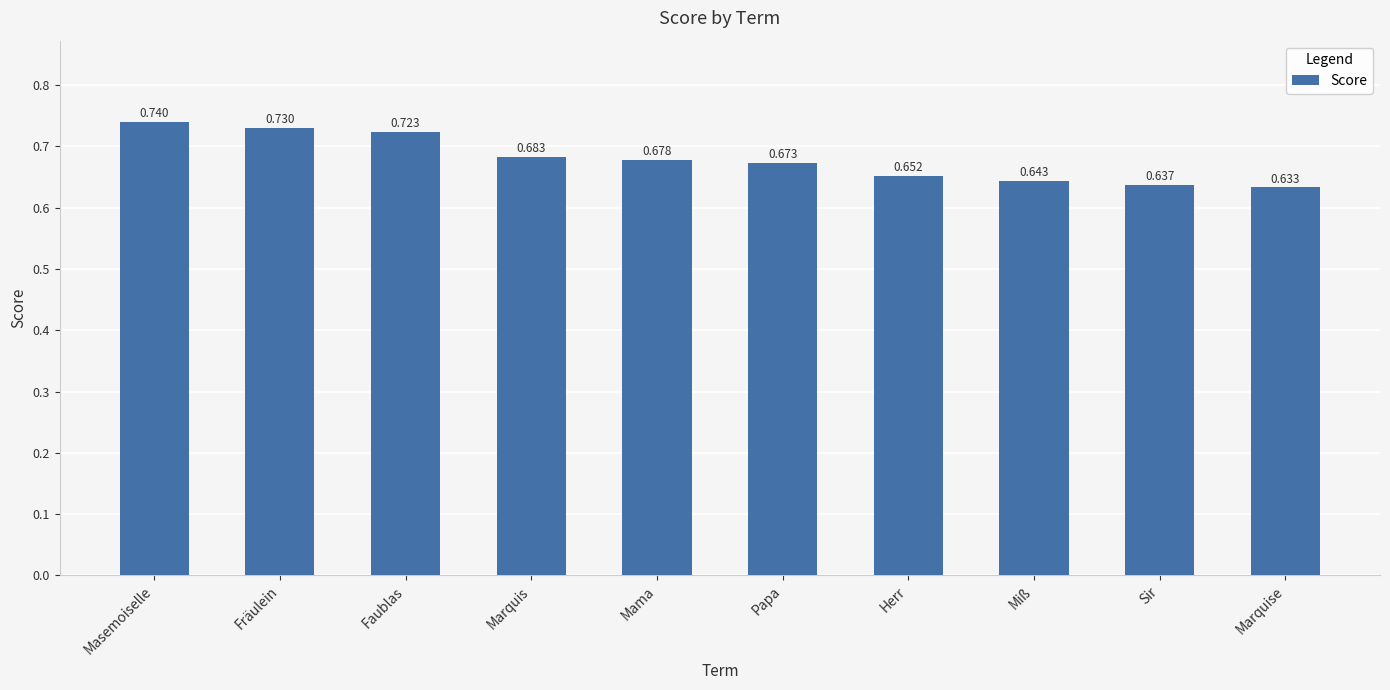

What is the label of the 8th bar from the left?

Miß